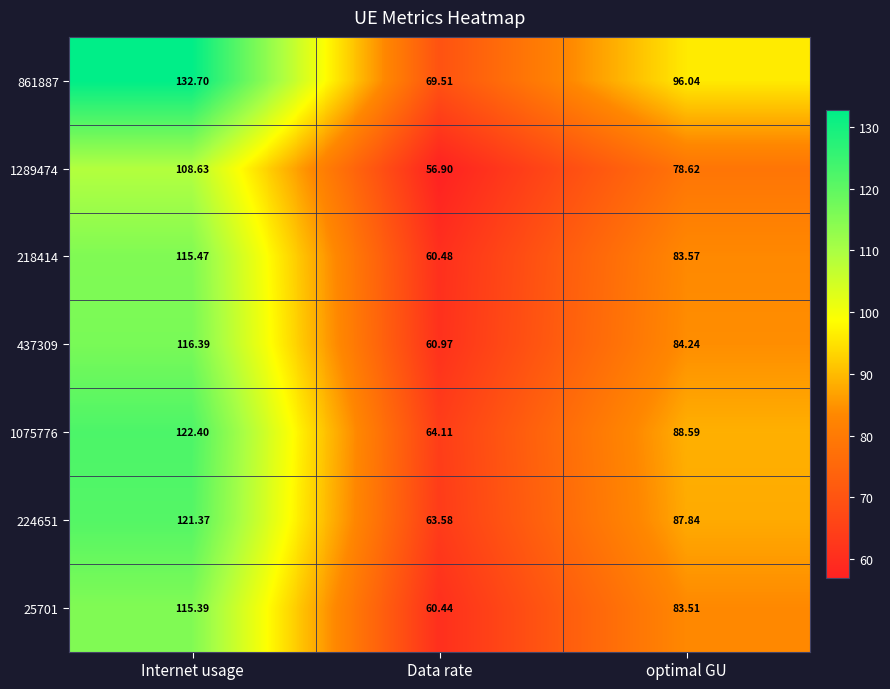

Where does the 1075776 series first go above 88?

Internet usage